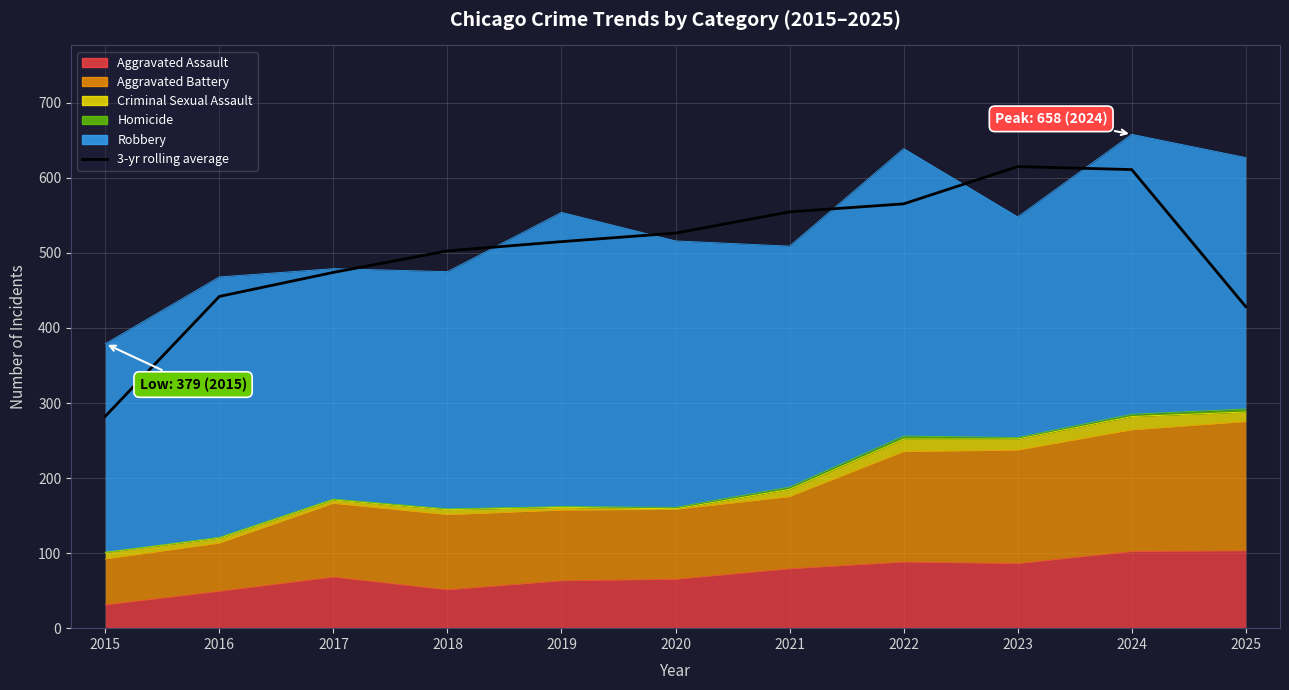

True or false: there are more than 1 points higher than both neighbors.

False